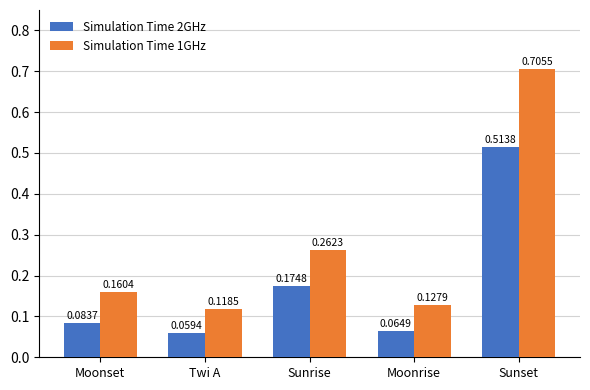

Is the value of Simulation Time 2GHz at Moonrise greater than the value of Simulation Time 1GHz at Moonrise?

No